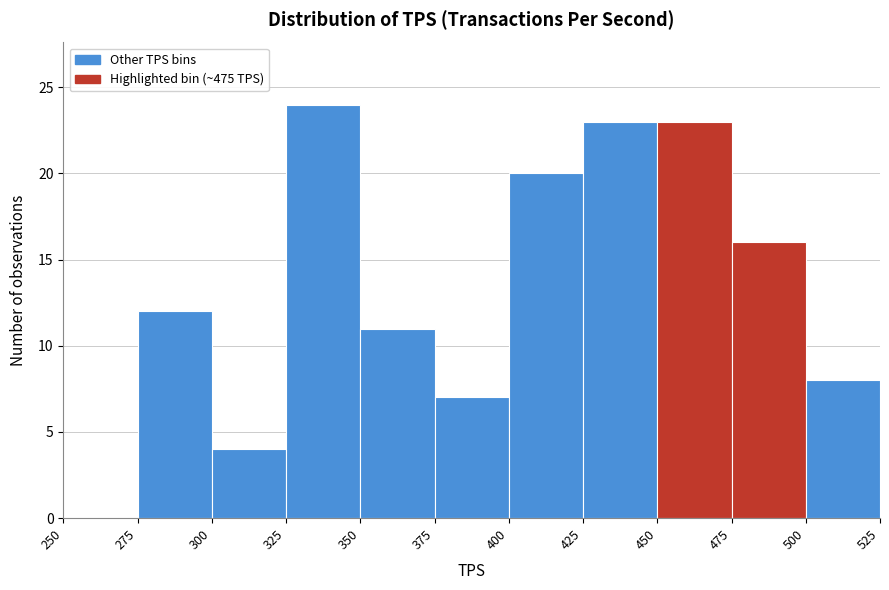

Reading left to right, transcribe this chart: for each bar, give the range it covers on the x-axis and its height. The values are not printed on the chart, so give them approximately, as read against the axis.

250 to 275: 0
275 to 300: 12
300 to 325: 4
325 to 350: 24
350 to 375: 11
375 to 400: 7
400 to 425: 20
425 to 450: 23
450 to 475: 23
475 to 500: 16
500 to 525: 8